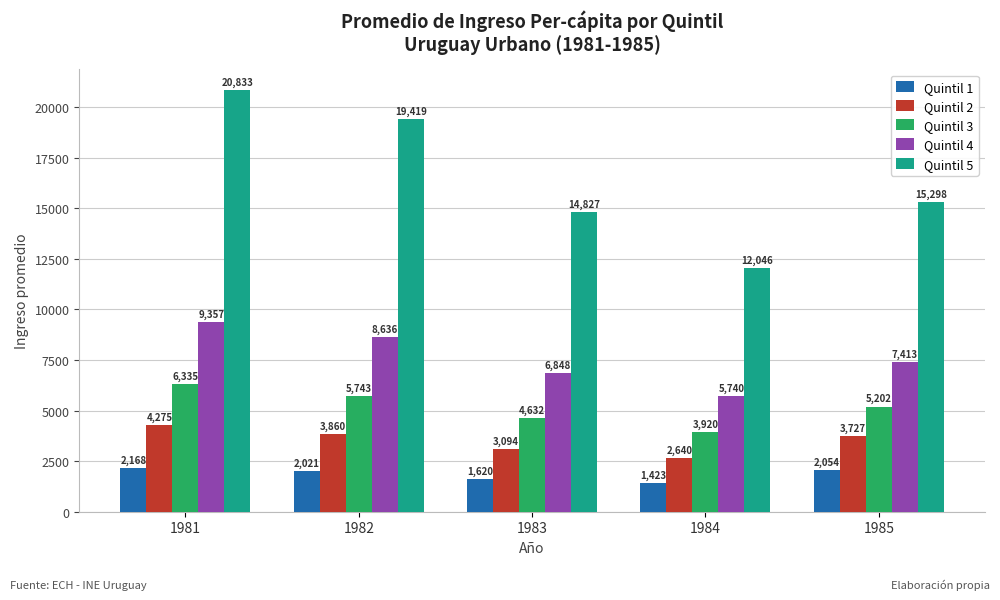

What is the total value across all series at 1983?

31021.7